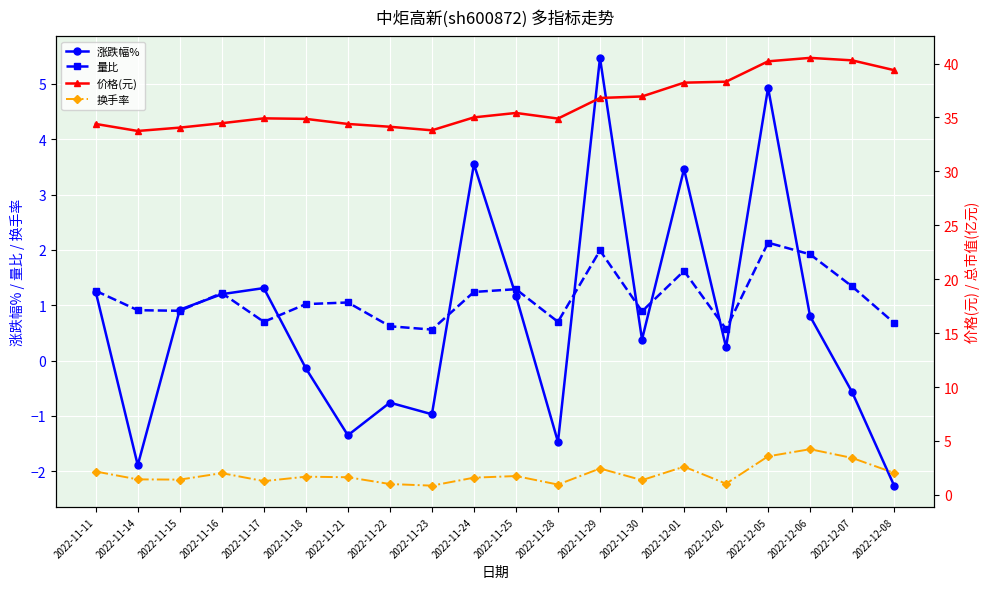

The value of 价格(元) at 2022-12-05 is 40.2. True or false?

True